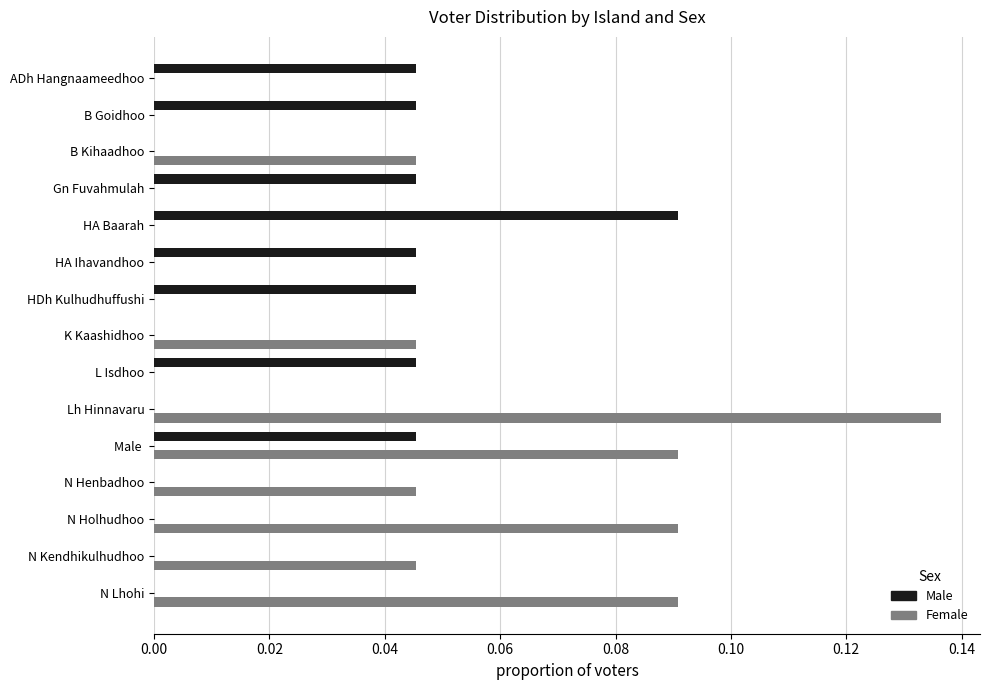

Is it true that Female equals 0.0 at Gn Fuvahmulah?

True